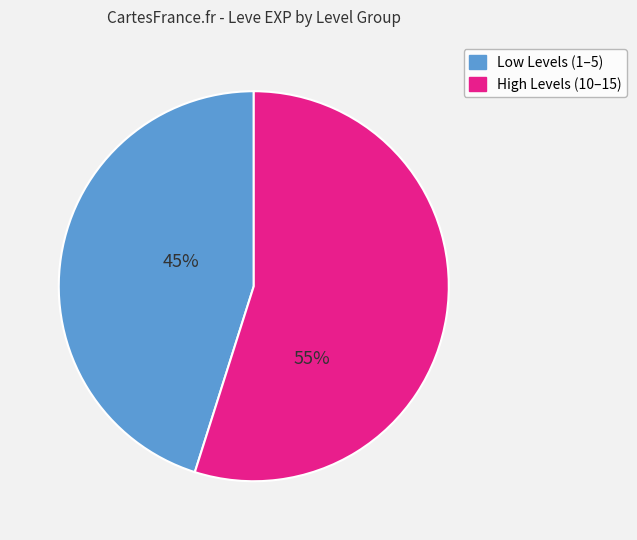

Count the number of slices in the pie.

2